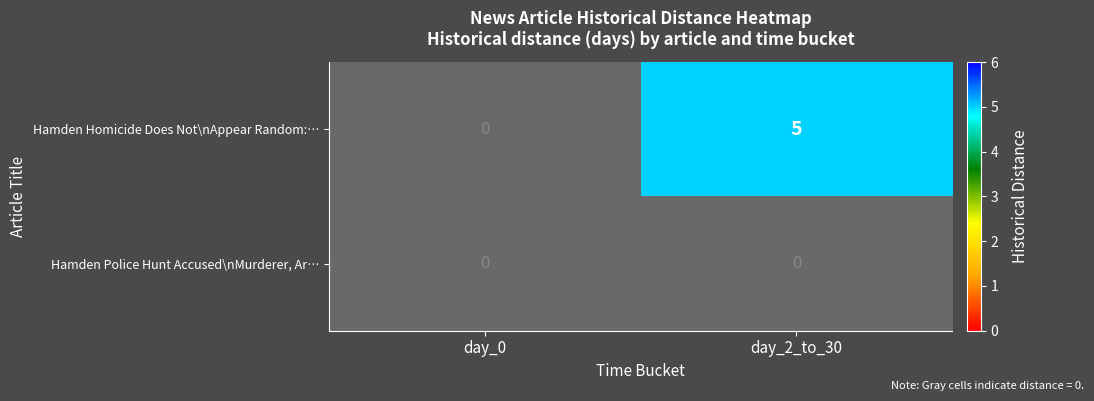

What is the sum of the Hamden Homicide Does Not\nAppear Random:… values at day_2_to_30 and day_0?

5